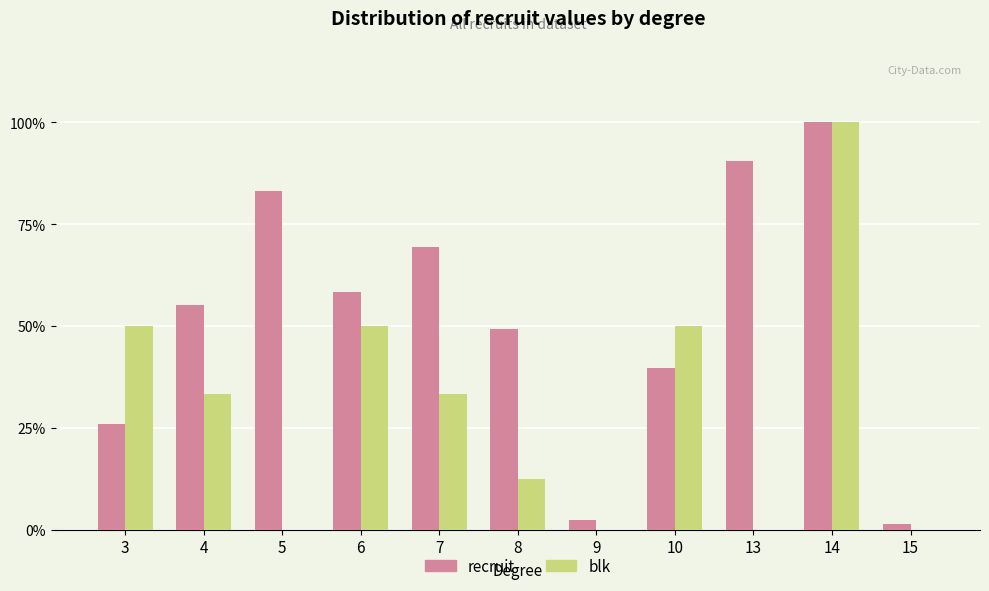

What is the value of the blk bar at the 5th from the left?

0.3